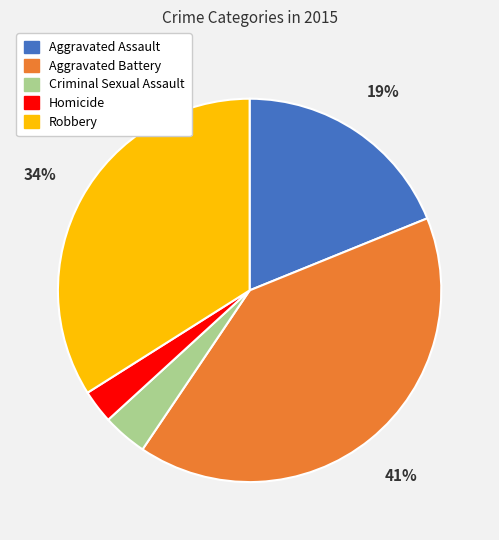

To the nearest percent, what portion does Aggravated Assault represent?

19%